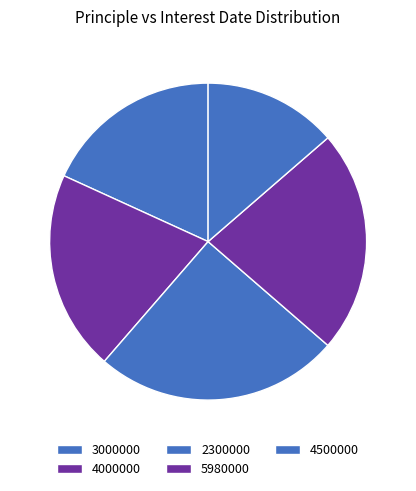

Approximately how many times larger is the value at 2300000 compared to 4500000?

1.8